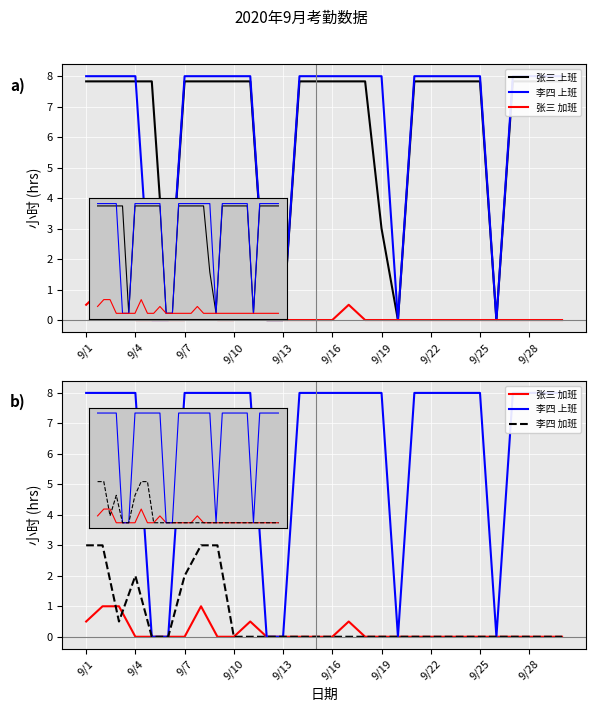

What is the value of the 张三 加班 point at the 2nd from the left?

1.0